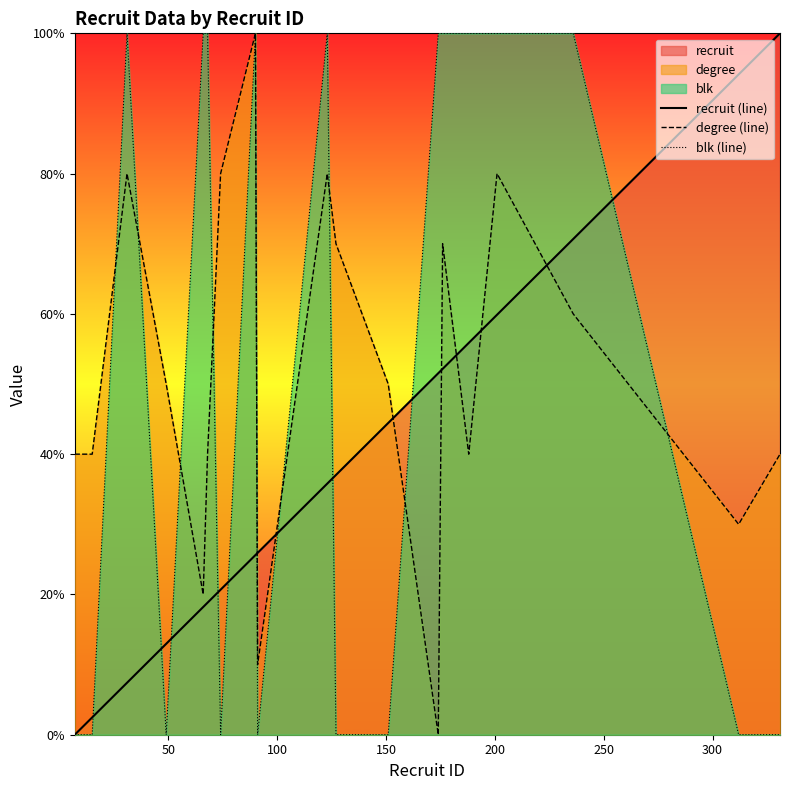

Rank the series by their average value, from highest to lowest.

blk (line), degree (line), recruit (line)